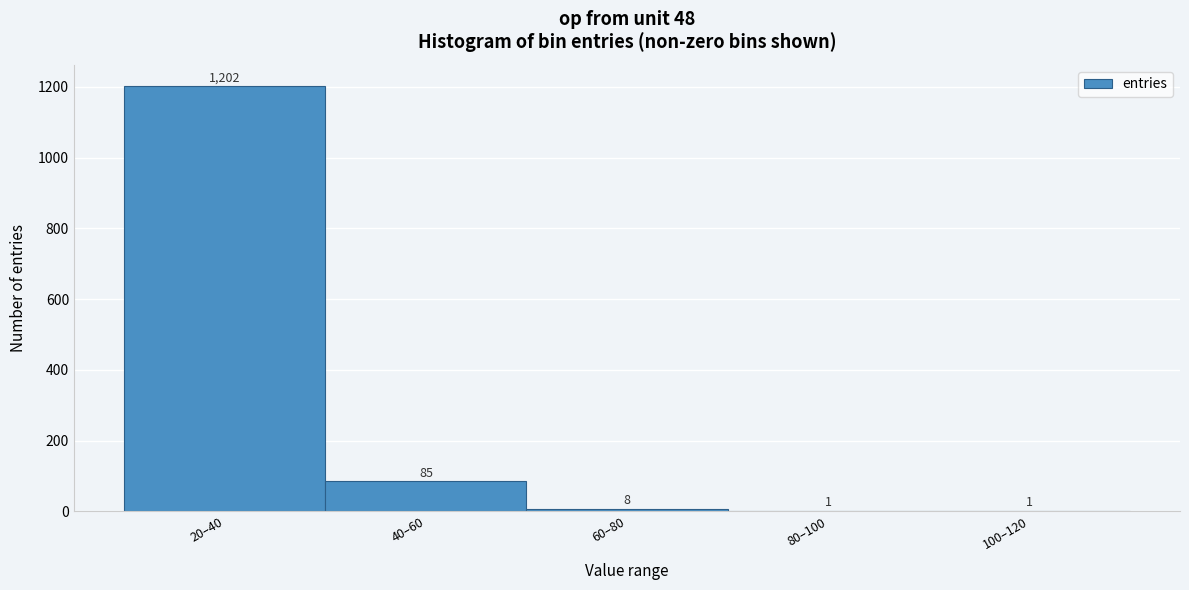

What is the sum of the values at 20–40 and 100–120?

1203